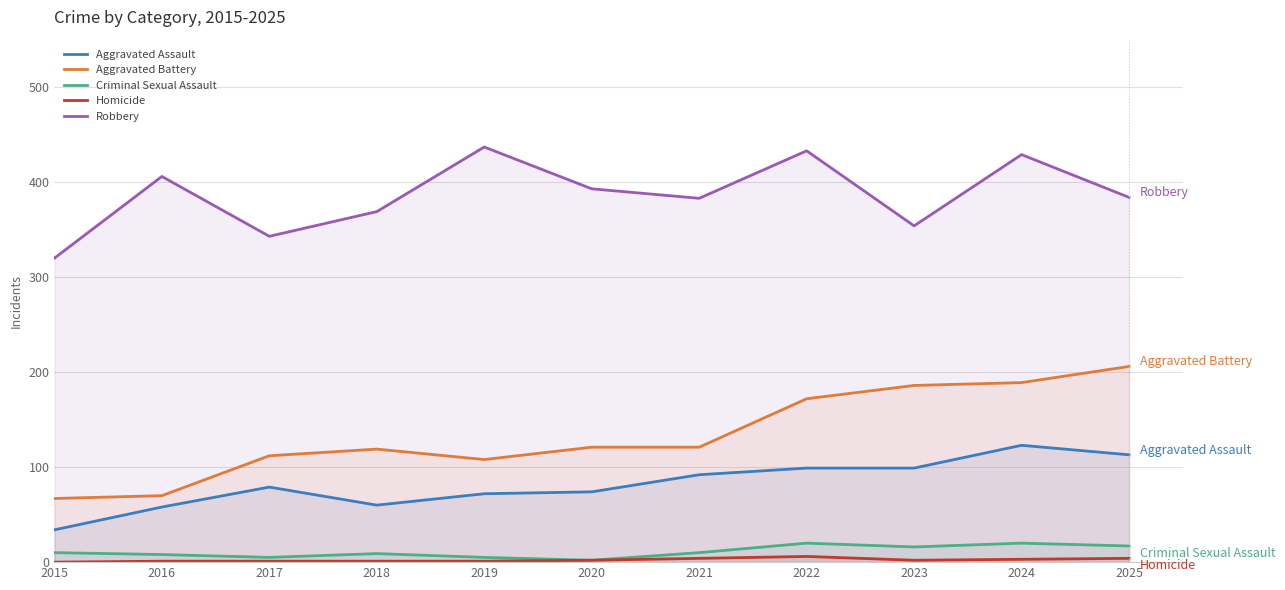

What value does the Aggravated Assault series have at 2015, to the nearest 10?

30